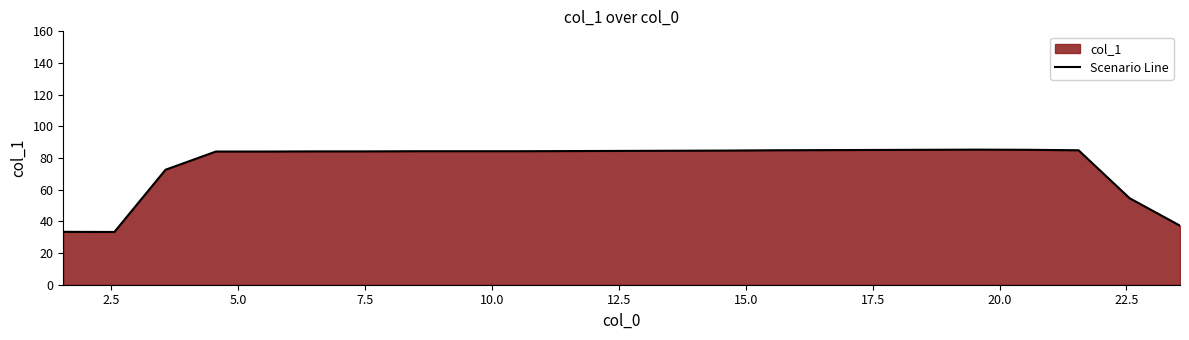

What is the greatest value displayed?

85.3